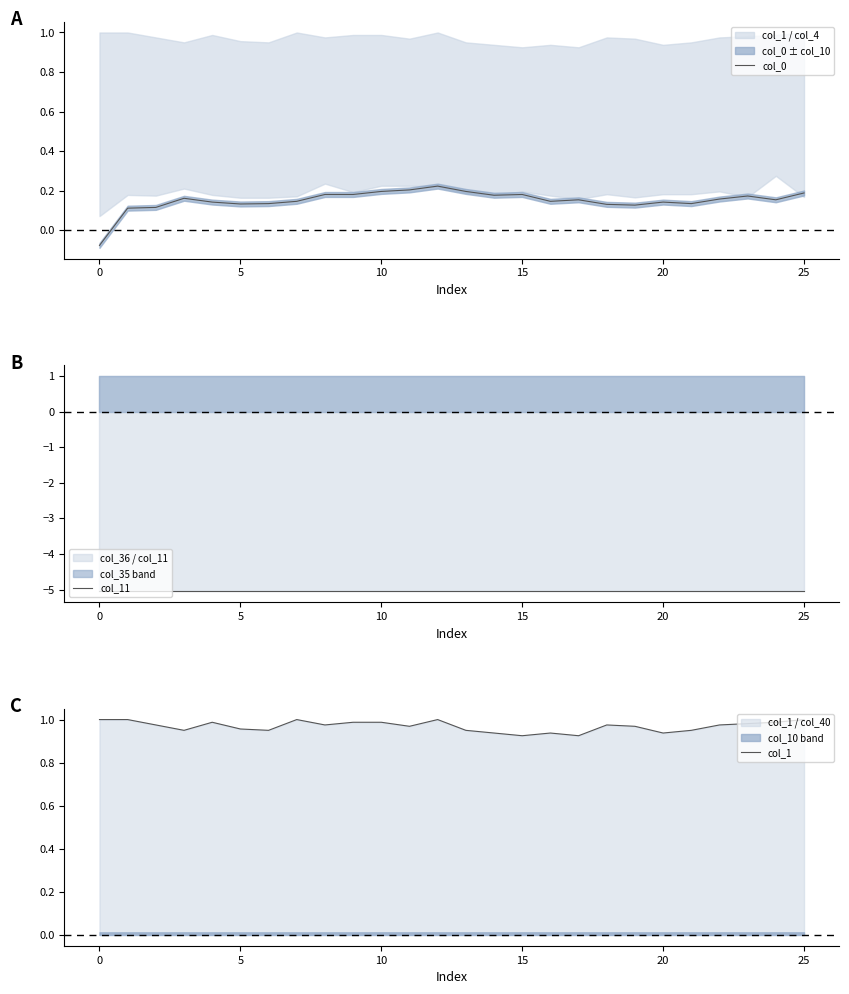

What is the difference between the maximum and minimum values in the col_0 series?

0.3